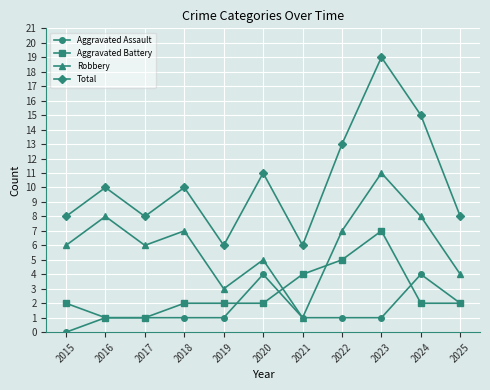

What is the difference between the highest and lowest values at 2016?

9